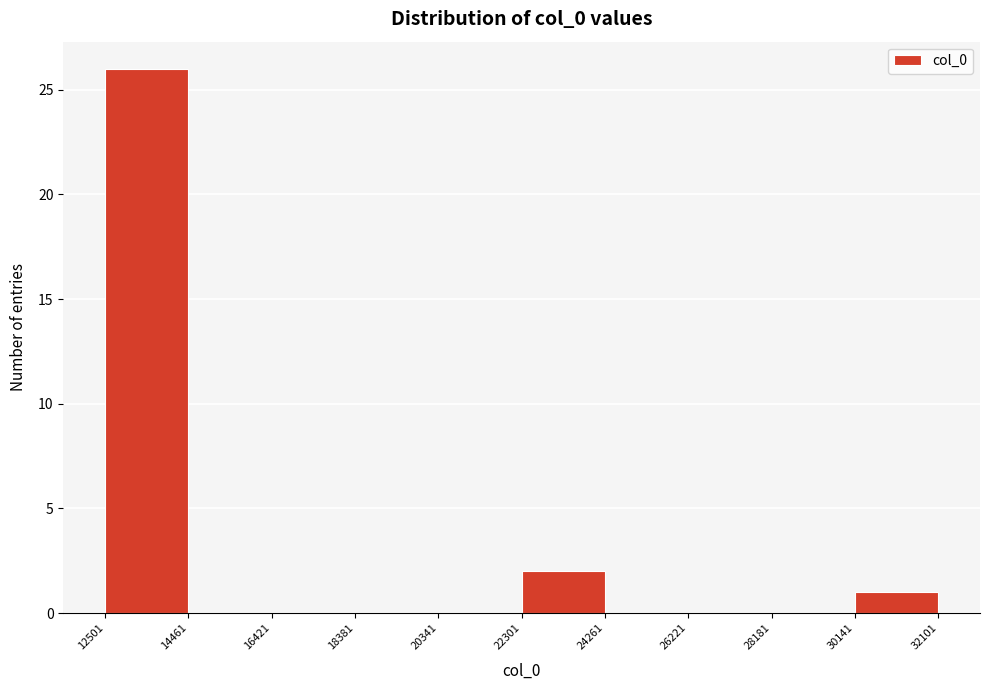

Which range on the x-axis has the tallest bar?

12501 to 14461